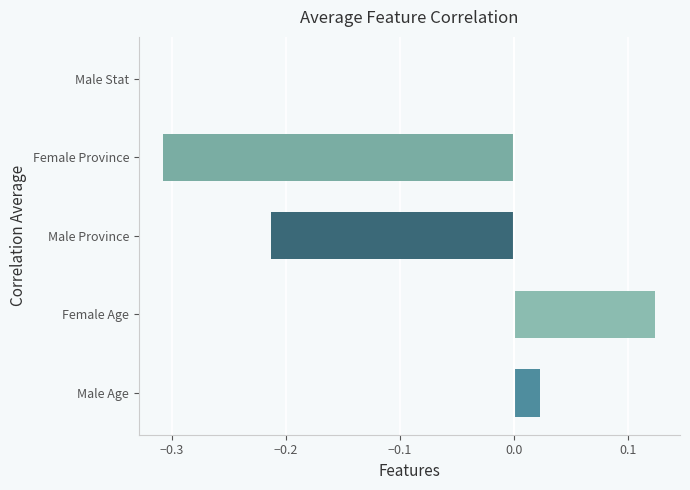

At which category does the chart reach its peak across all series?

Female Age